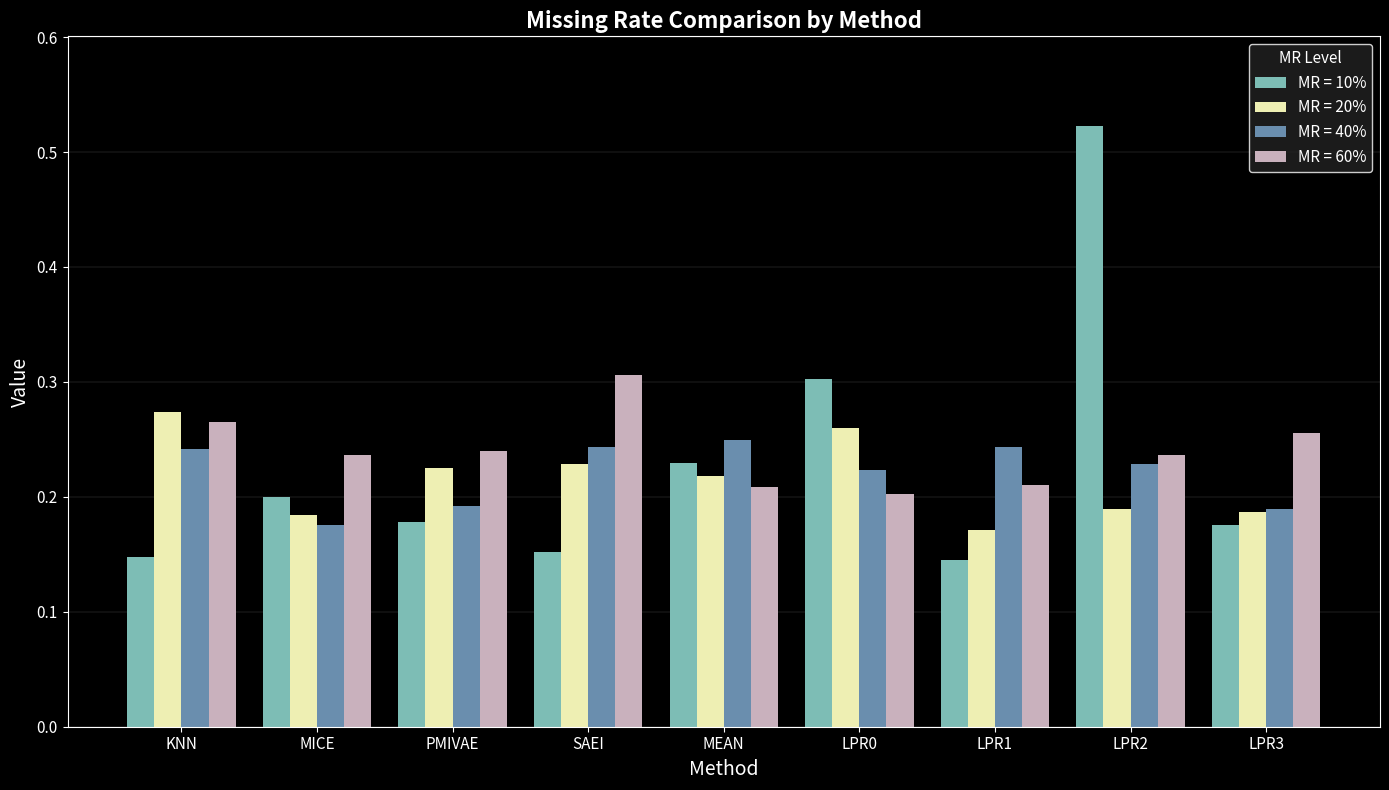

How many MR = 40% values are between 0 and 1?

9